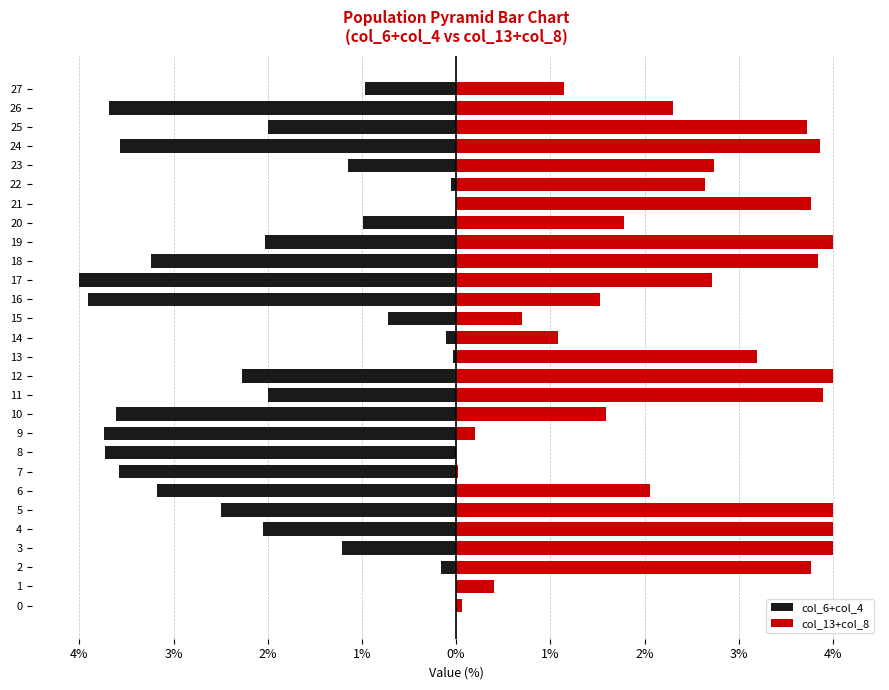

What is the difference between the maximum and minimum values in the col_6+col_4 series?

4.0